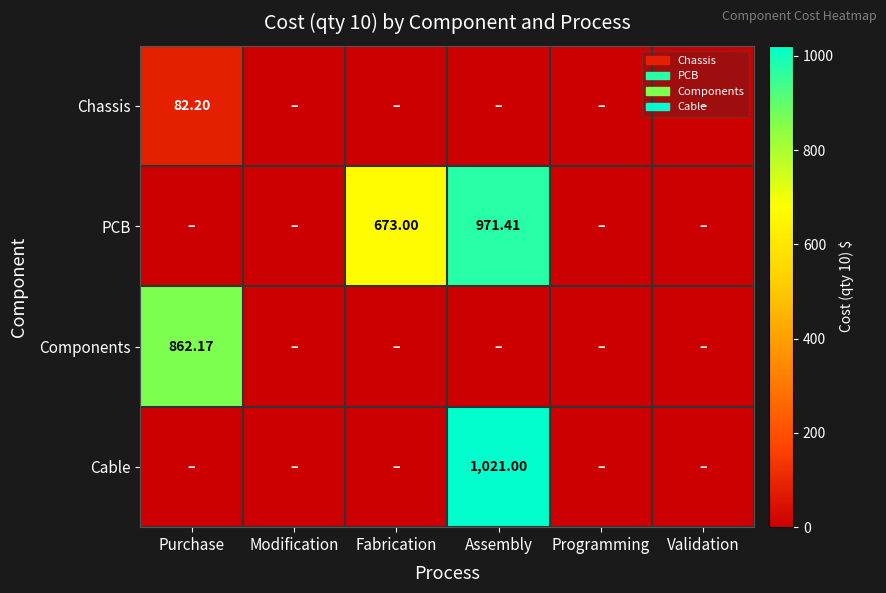

The Components series shows -505.4 at Validation. True or false?

False